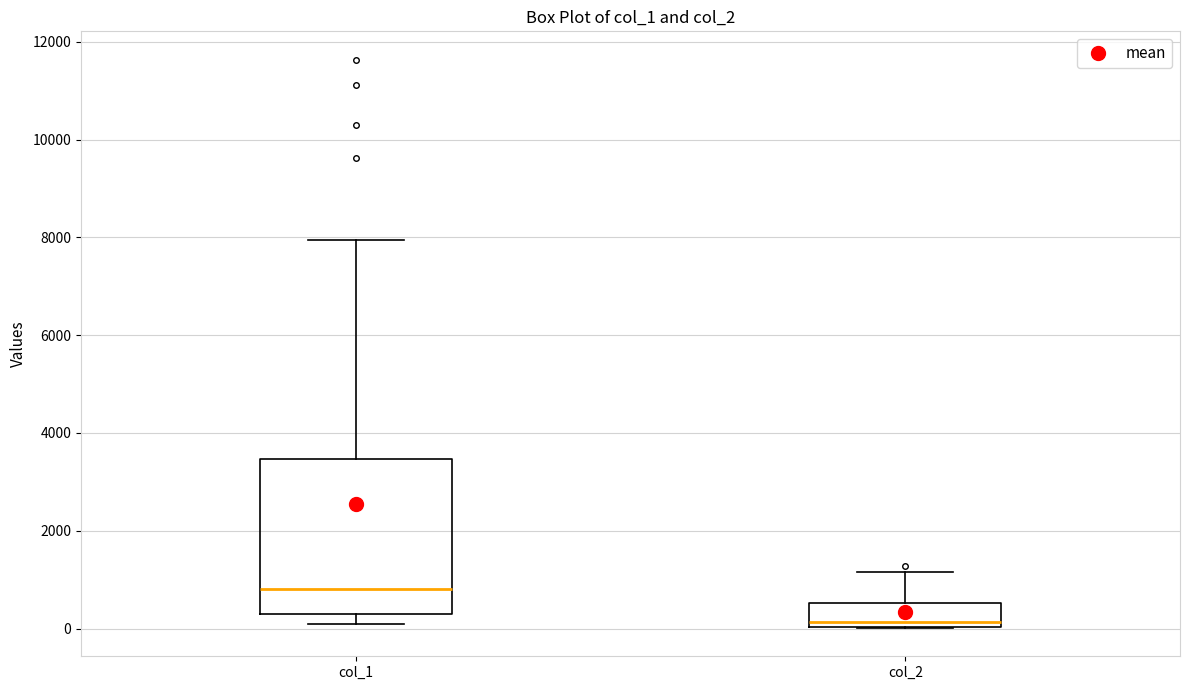

Reading left to right, read every box against the y-axis: the position of its median line, the range the box covers, and the ends of its whiskers. The values are not printed on the chart, so give them approximately, as read against the axis.

col_1: median 800, box 200 to 3400, whiskers 200 (just below the box's lower edge) to 8000
col_2: median 200, box 0 to 600, whiskers 0 to 1200